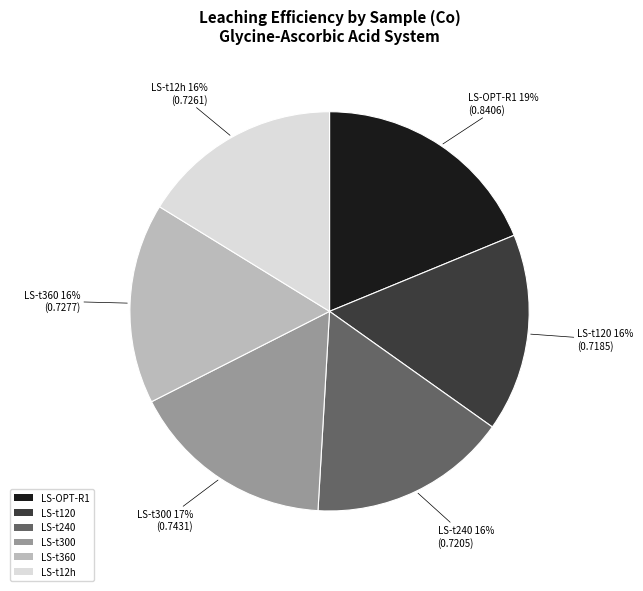

Is there a majority slice in this chart?

No